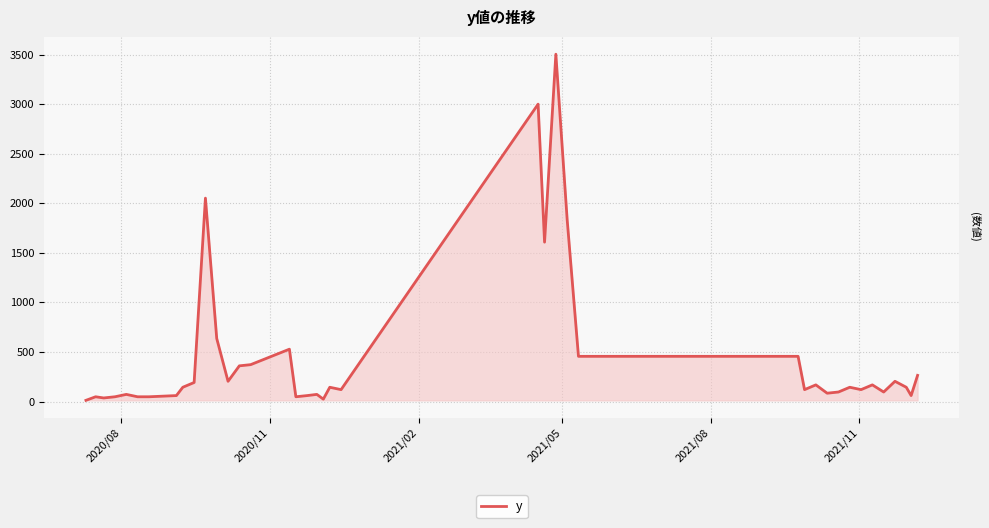

What is the difference between the maximum and minimum values?

3492